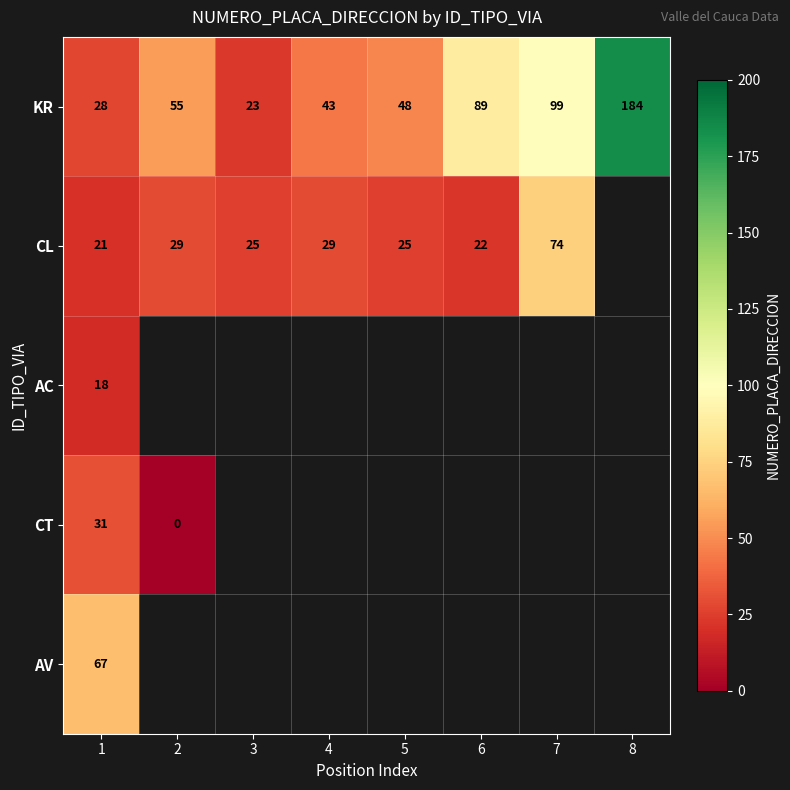

The value of KR at 5 is 28. True or false?

False